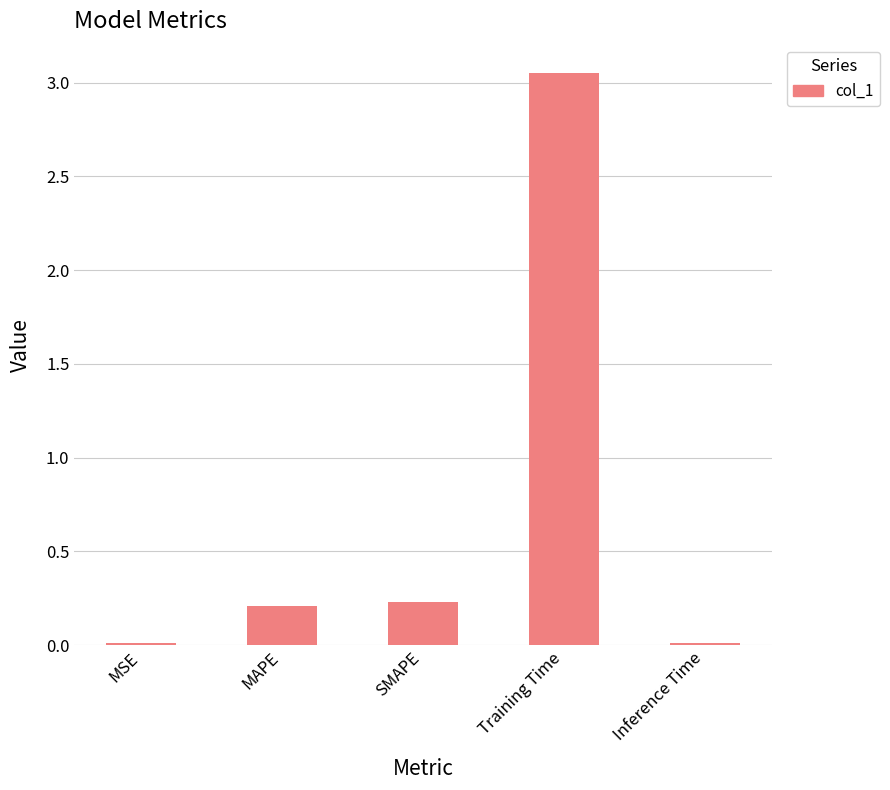

What is the difference between the maximum and minimum values?

3.0